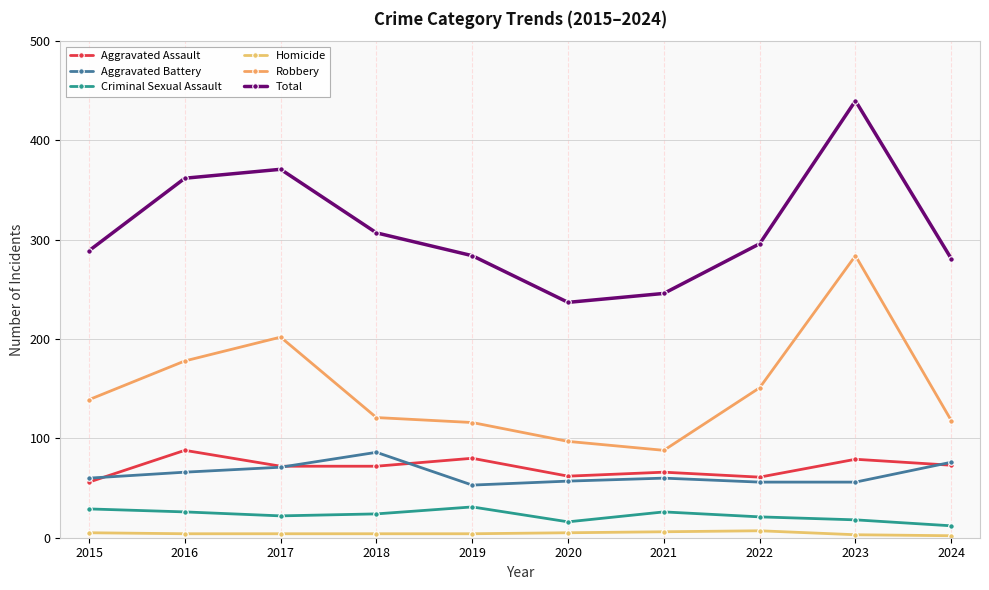

What is the difference between the maximum and minimum values in the Aggravated Assault series?

32